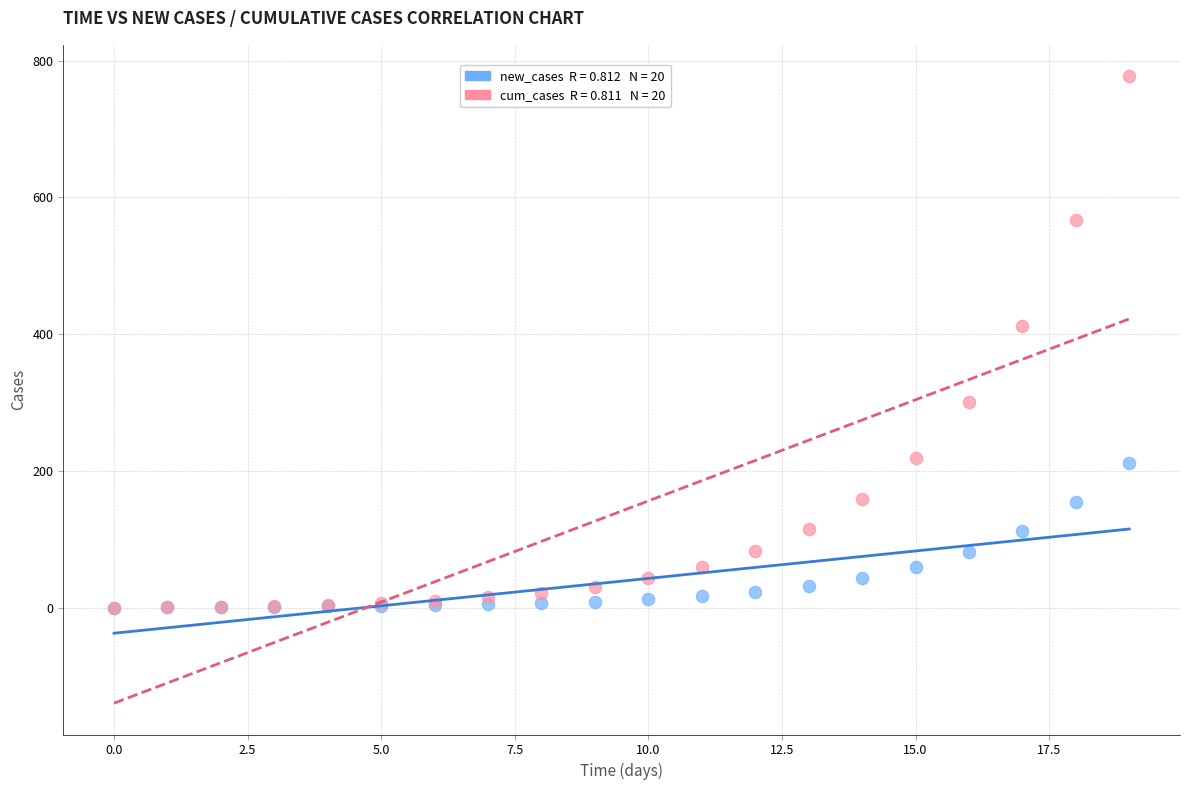

Across all series, what Y value is closest to 388?

412.3